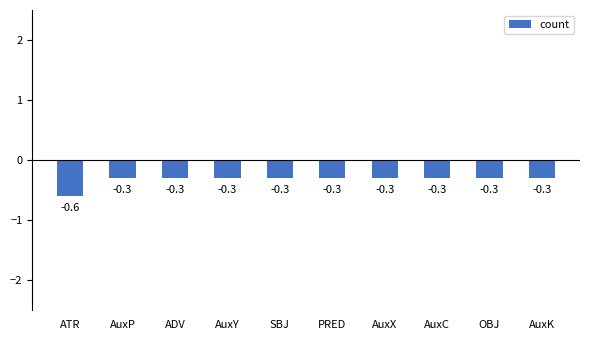

What value does the data have at AuxP?

-0.3